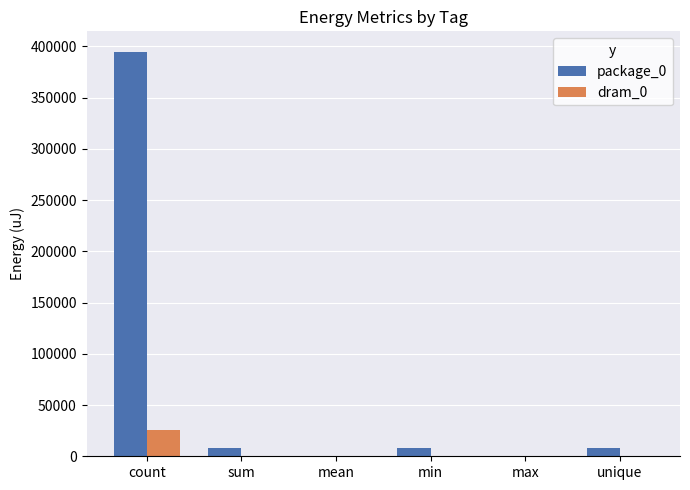

Between count and sum, which series saw the biggest shift?

package_0